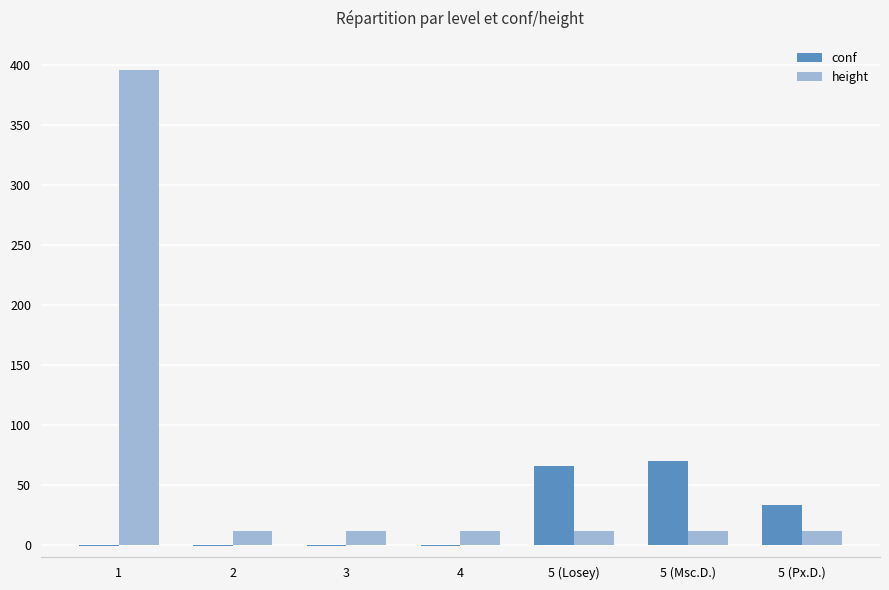

The value of height at 2 is 12.0. True or false?

True